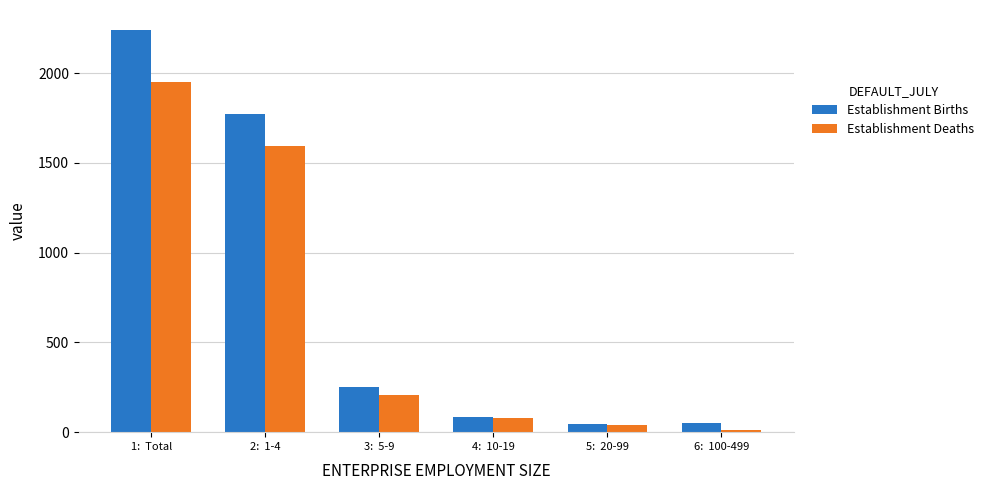

What is the label of the 2nd bar from the right?

5:  20-99